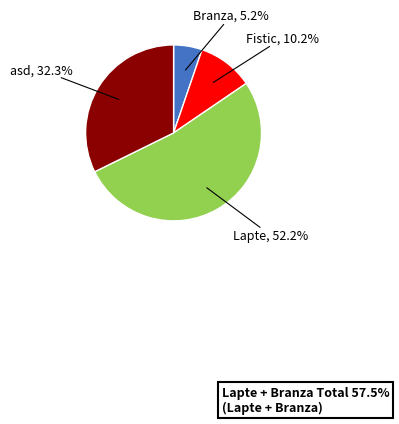

Does any single category account for the majority?

Yes